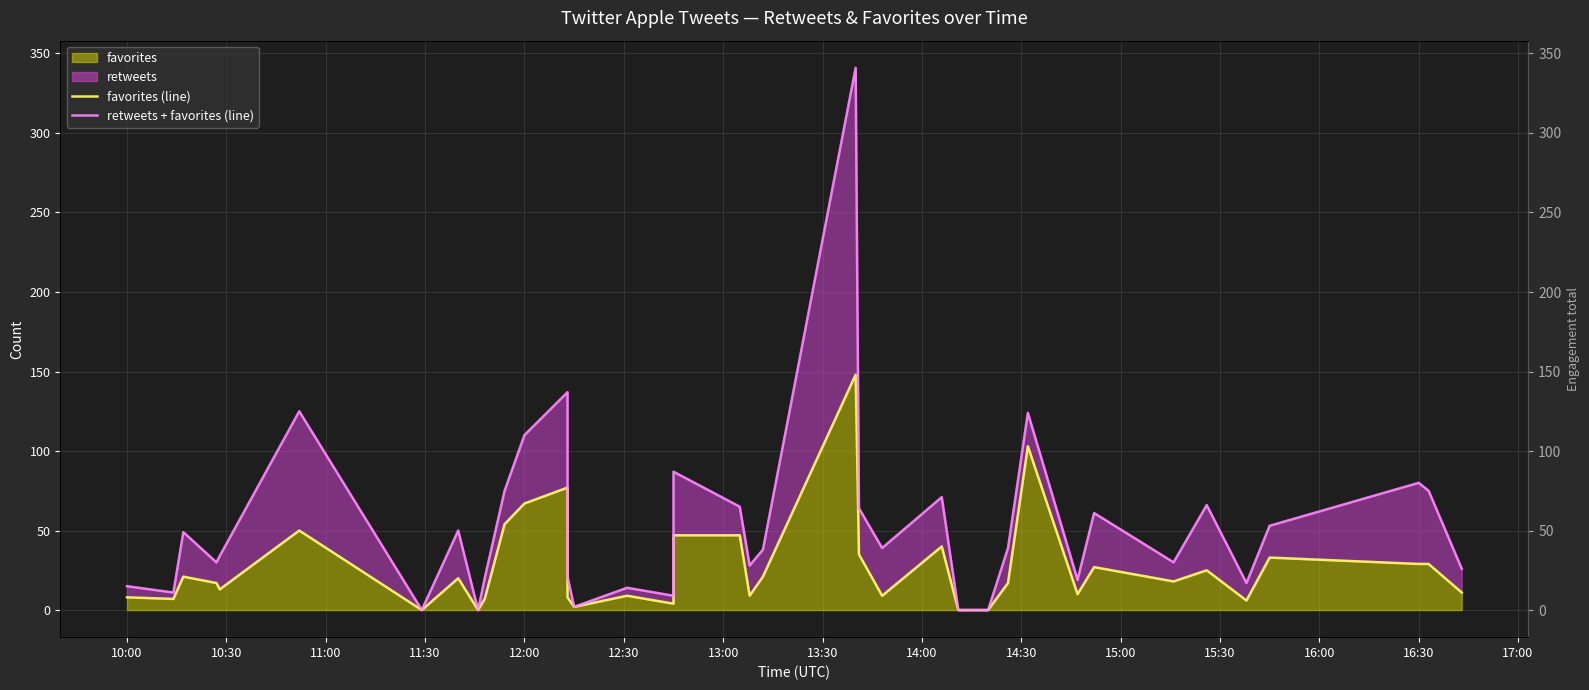

How many lines are shown in the chart?

2